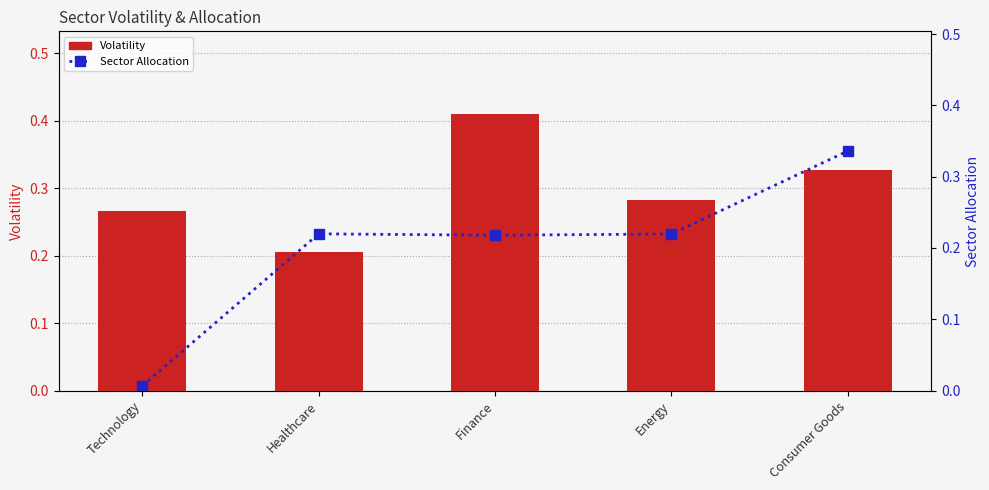

Rank the categories by Volatility value from highest to lowest.

Finance, Consumer Goods, Energy, Technology, Healthcare